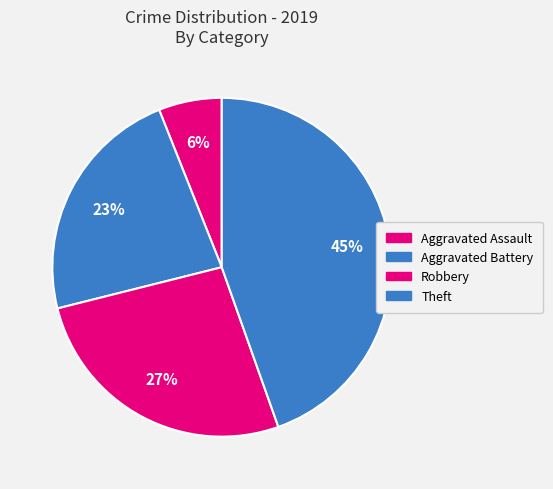

How many slices are in this pie chart?

4